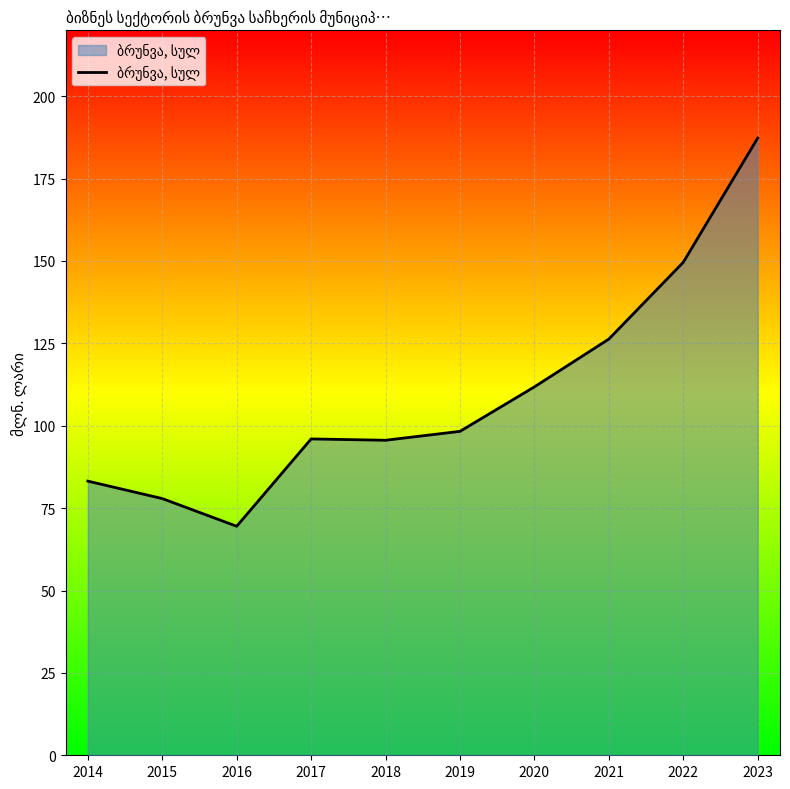

The value at 2014 is 118.1. True or false?

False